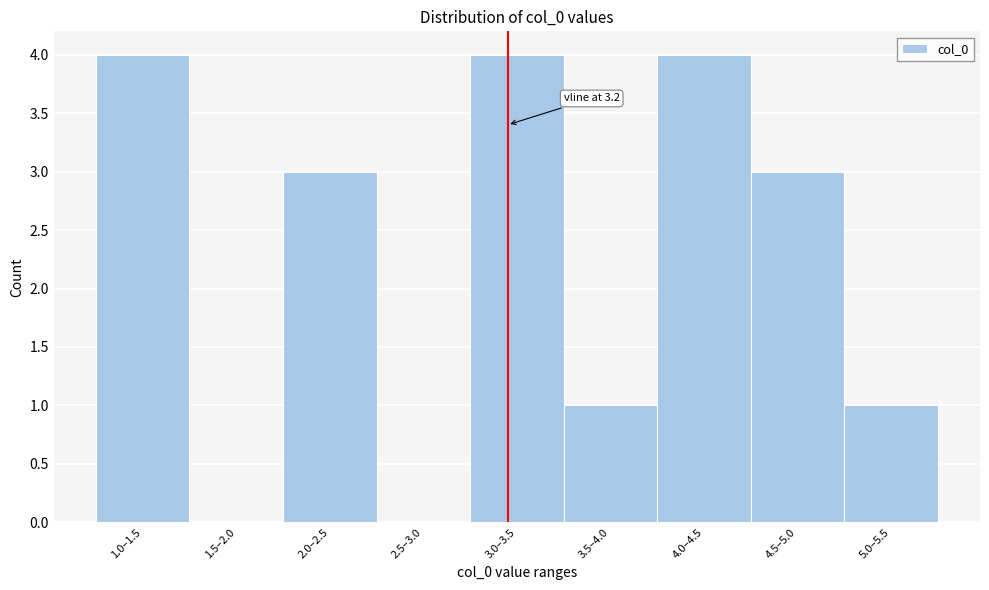

Reading left to right, list all the values displayed in this chart.

1.0–1.5=4	1.5–2.0=0	2.0–2.5=3	2.5–3.0=0	3.0–3.5=4	3.5–4.0=1	4.0–4.5=4	4.5–5.0=3	5.0–5.5=1